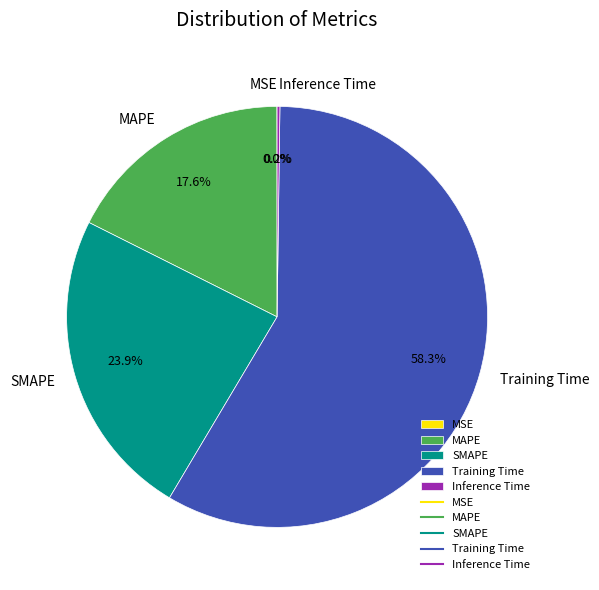

To the nearest percent, what is the difference between the largest and smallest slice percentages?

58%